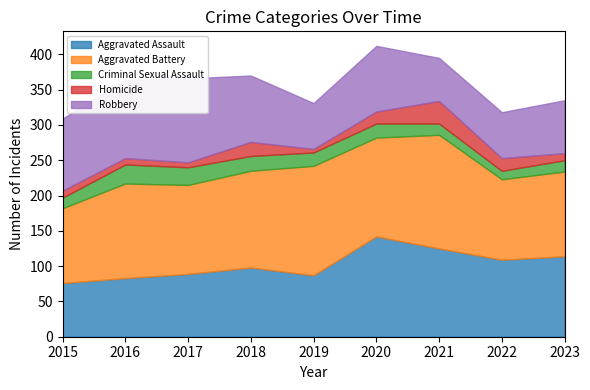

Between 2017 and 2023, which series saw the biggest shift?

Robbery